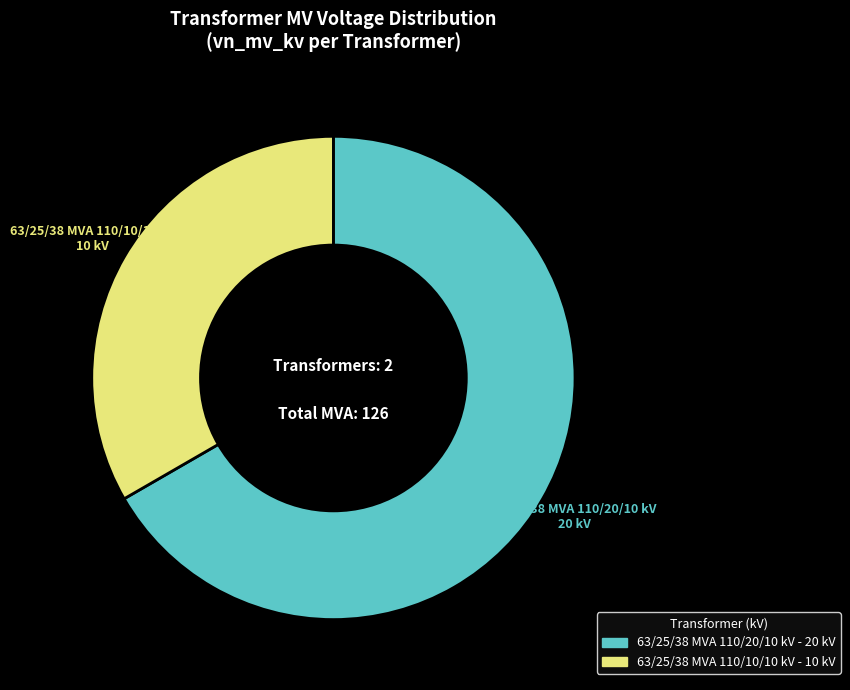

Count the number of slices in the pie.

2